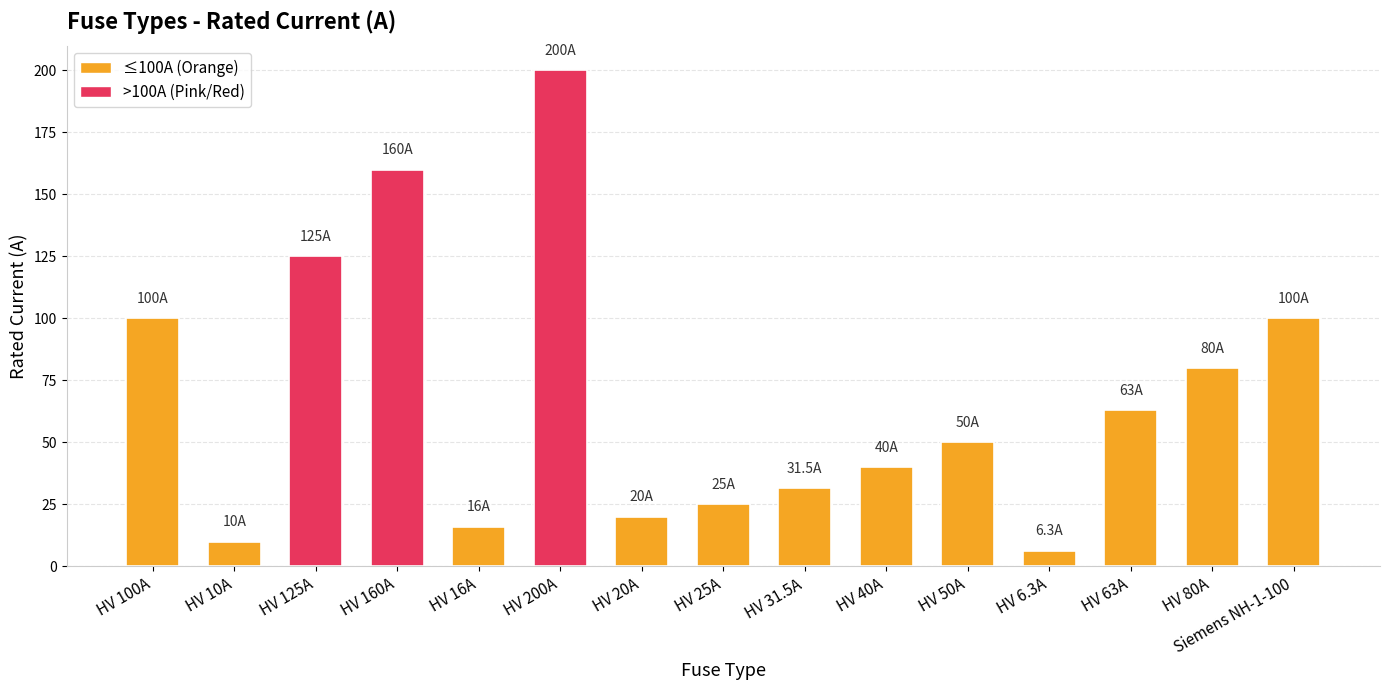

Are the bars grouped side by side (vs. stacked)?

No